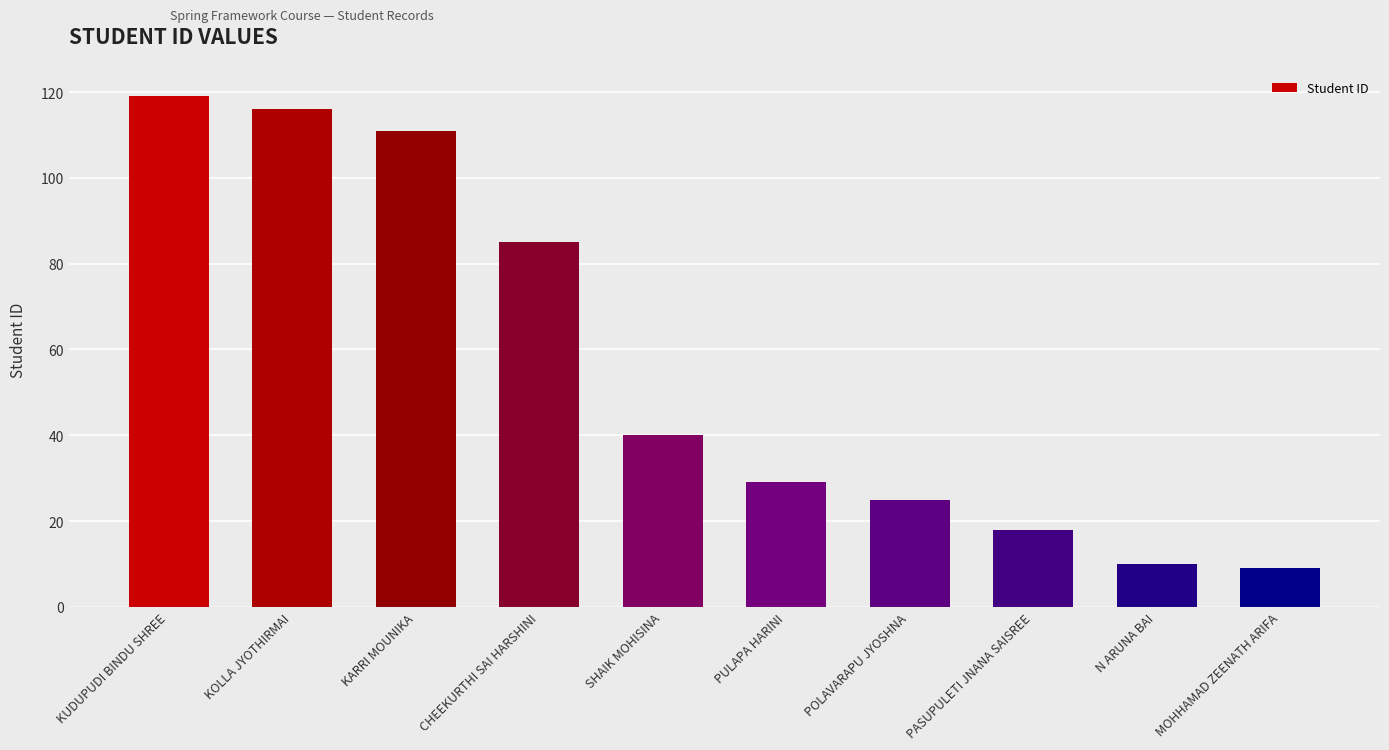

How many series are shown in this chart?

1